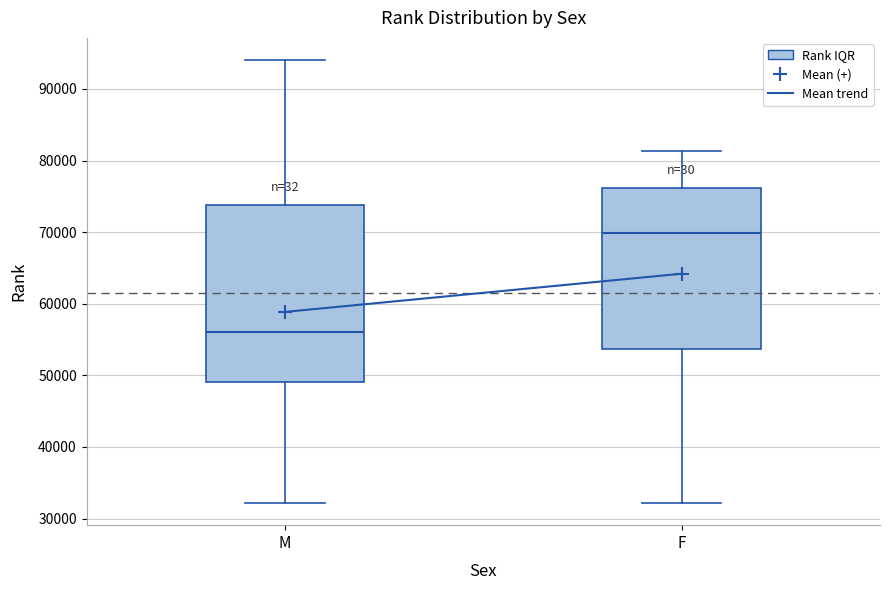

Reading left to right, read every box against the y-axis: the position of its median line, the range the box covers, and the ends of its whiskers. The values are not printed on the chart, so give them approximately, as read against the axis.

M: median 56000, box 49000 to 74000, whiskers 32000 to 94000
F: median 70000, box 54000 to 76000, whiskers 32000 to 81000